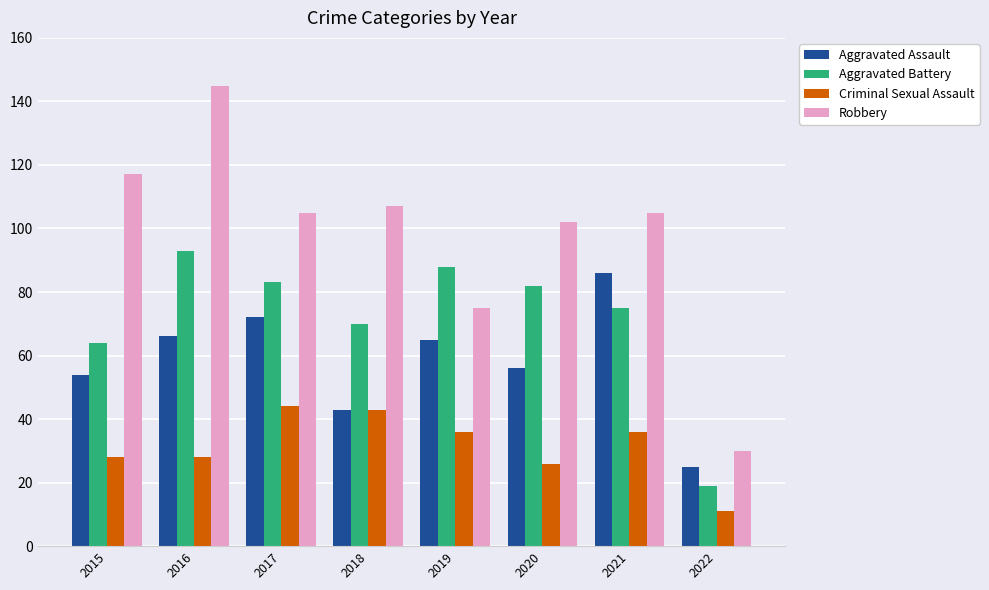

True or false: Robbery has a value of 105 at 2021.

True